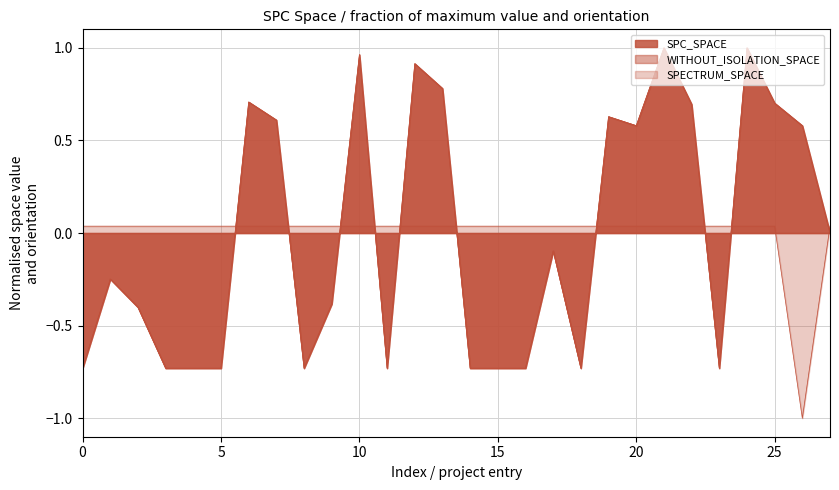

Which series has the largest total across all categories?

SPC_SPACE